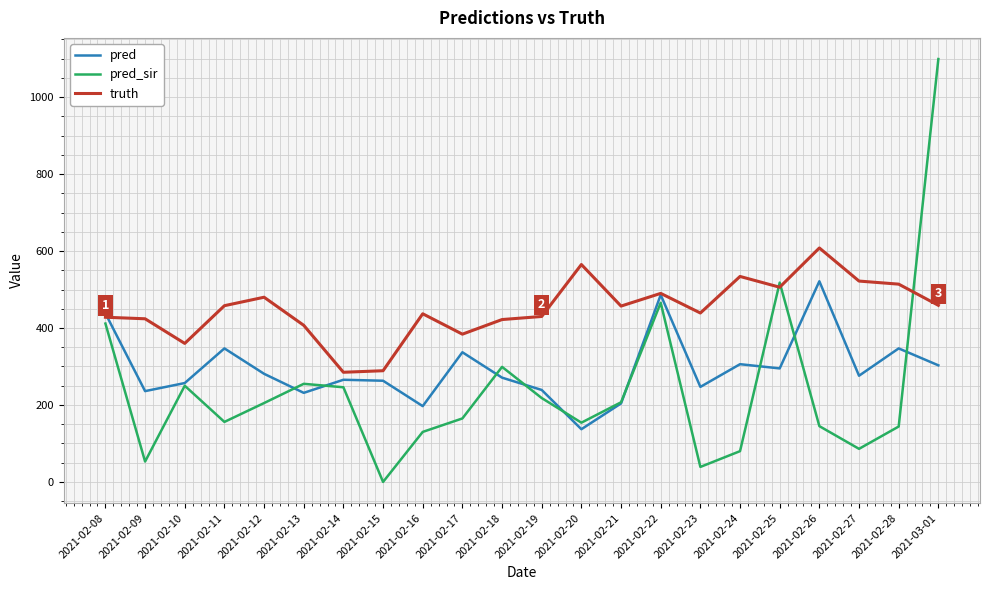

What is the spread (max minus min) of values at 2021-02-08?

26.4